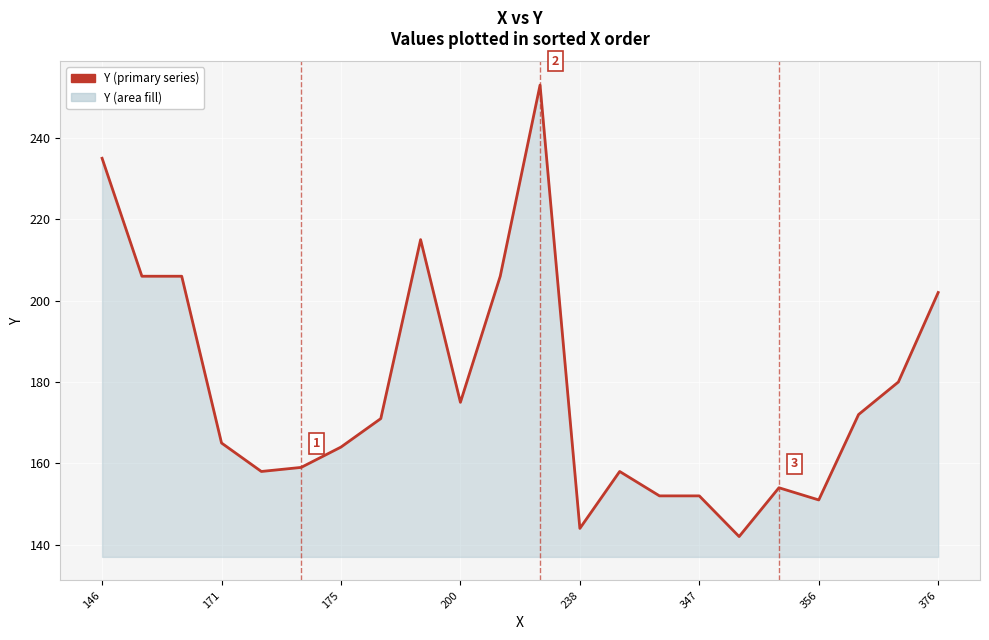

What is the greatest value displayed?

253